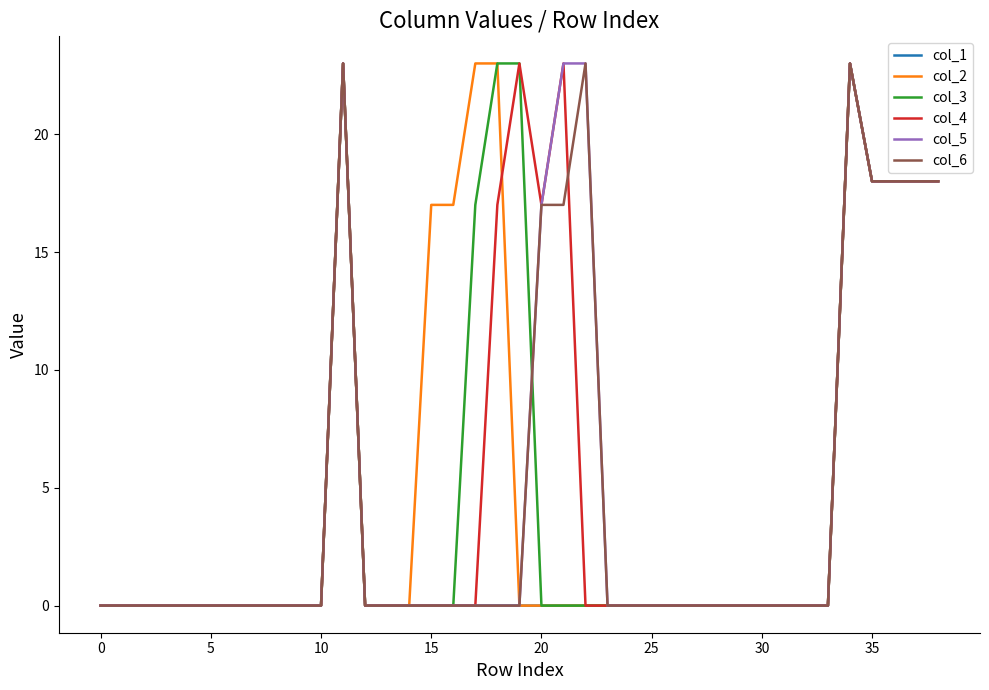

At which category is the sum across all series the highest?

11